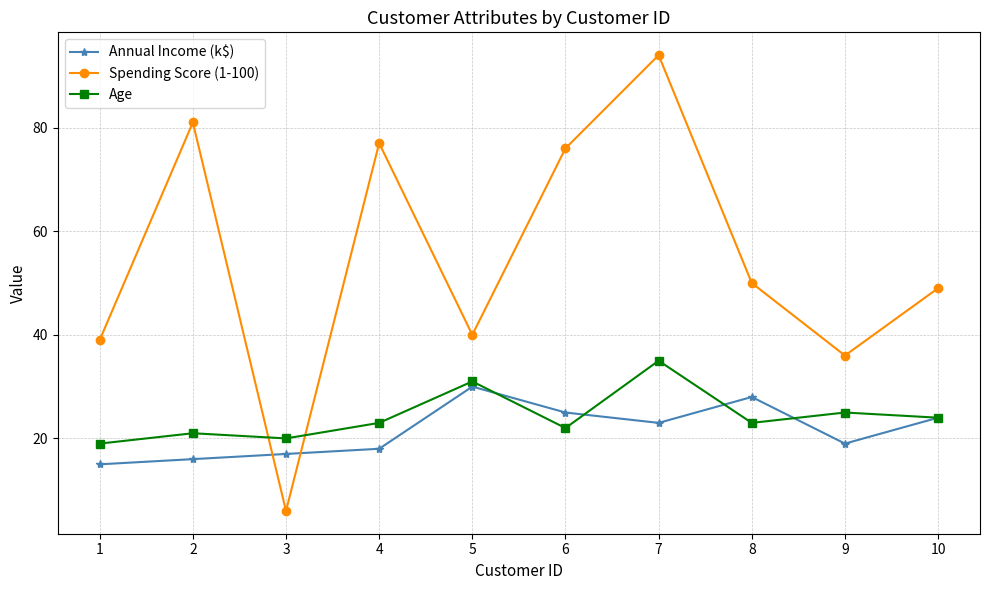

What is the minimum value shown in the chart?

6